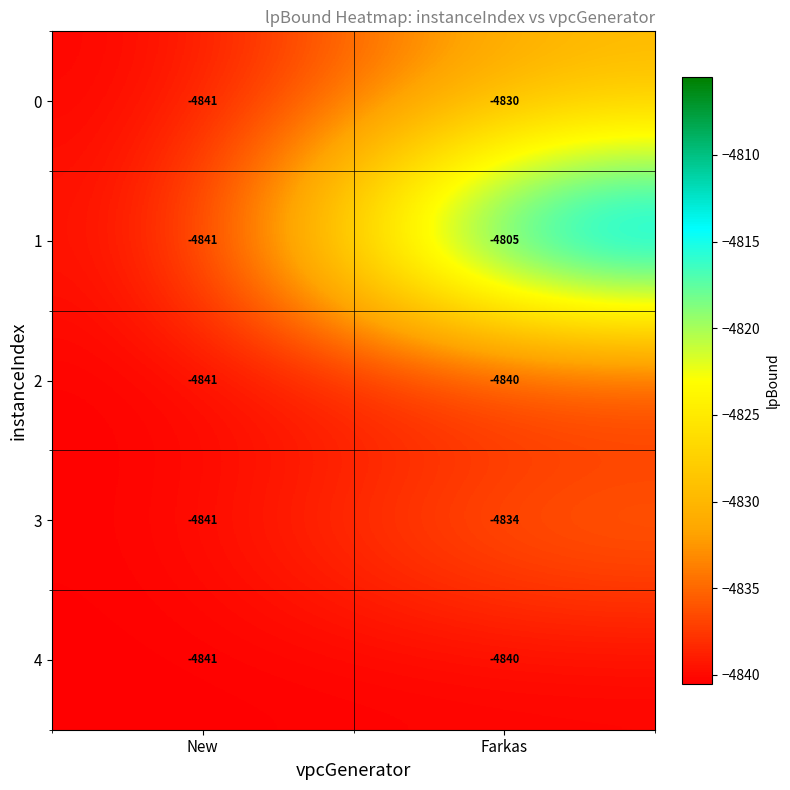

What is the average value of the 4 series?

-4840